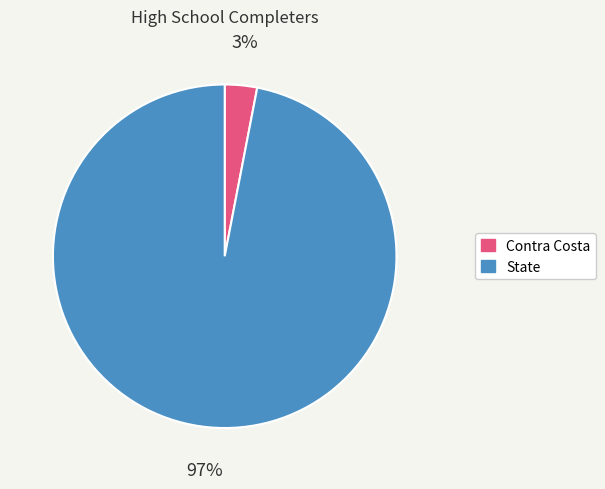

To the nearest percent, what is the difference between the largest and smallest slice percentages?

94%